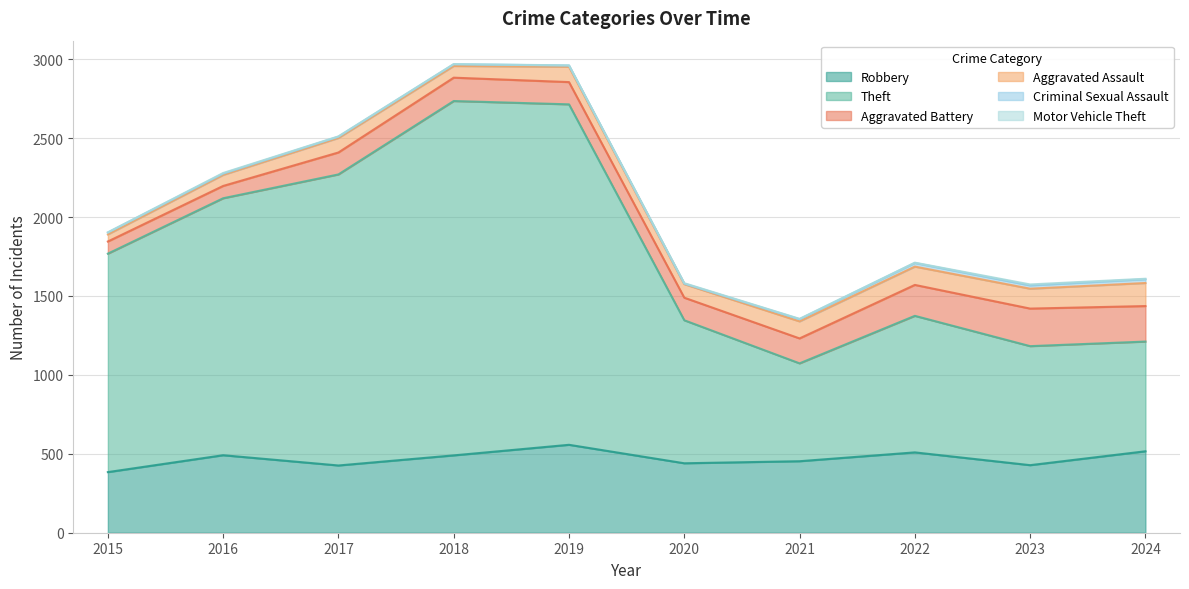

What is the greatest value displayed?

2245